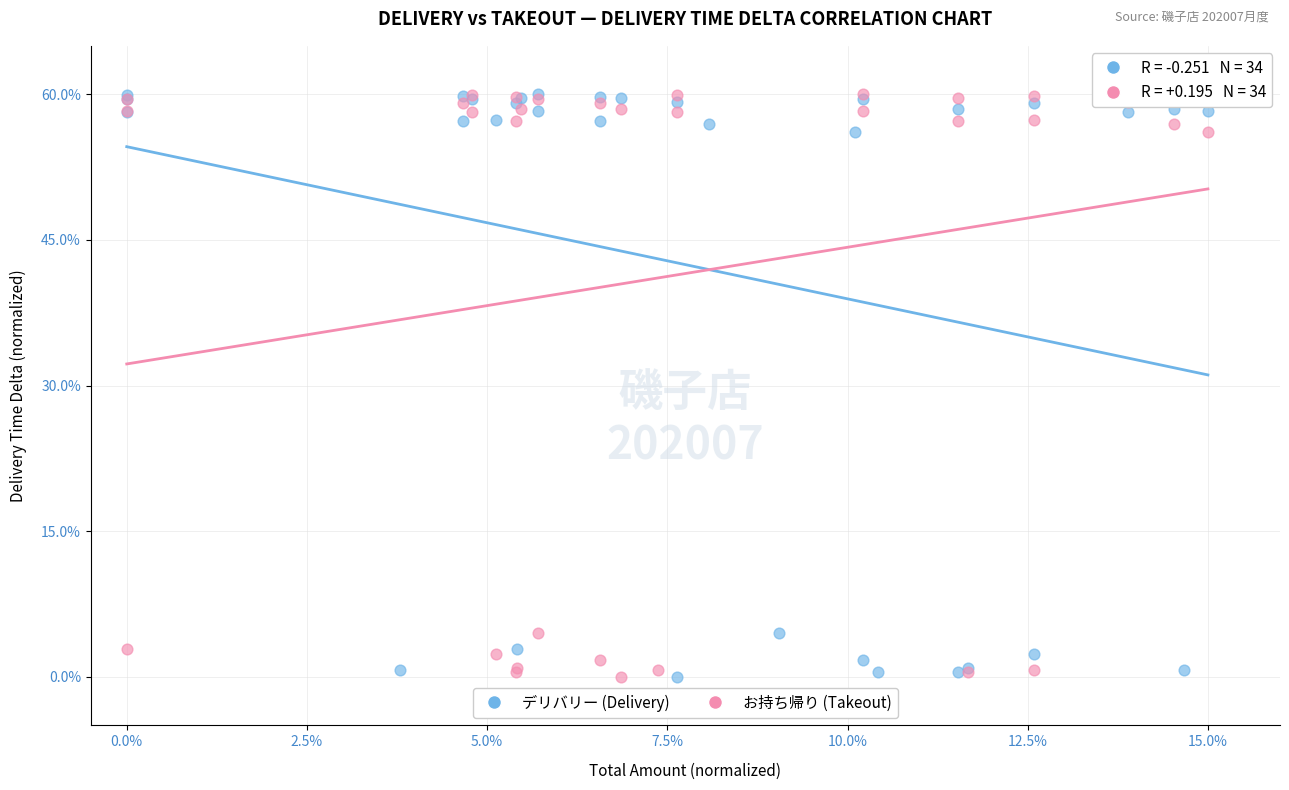

What are all the series names shown in the legend?

デリバリー (Delivery), お持ち帰り (Takeout)